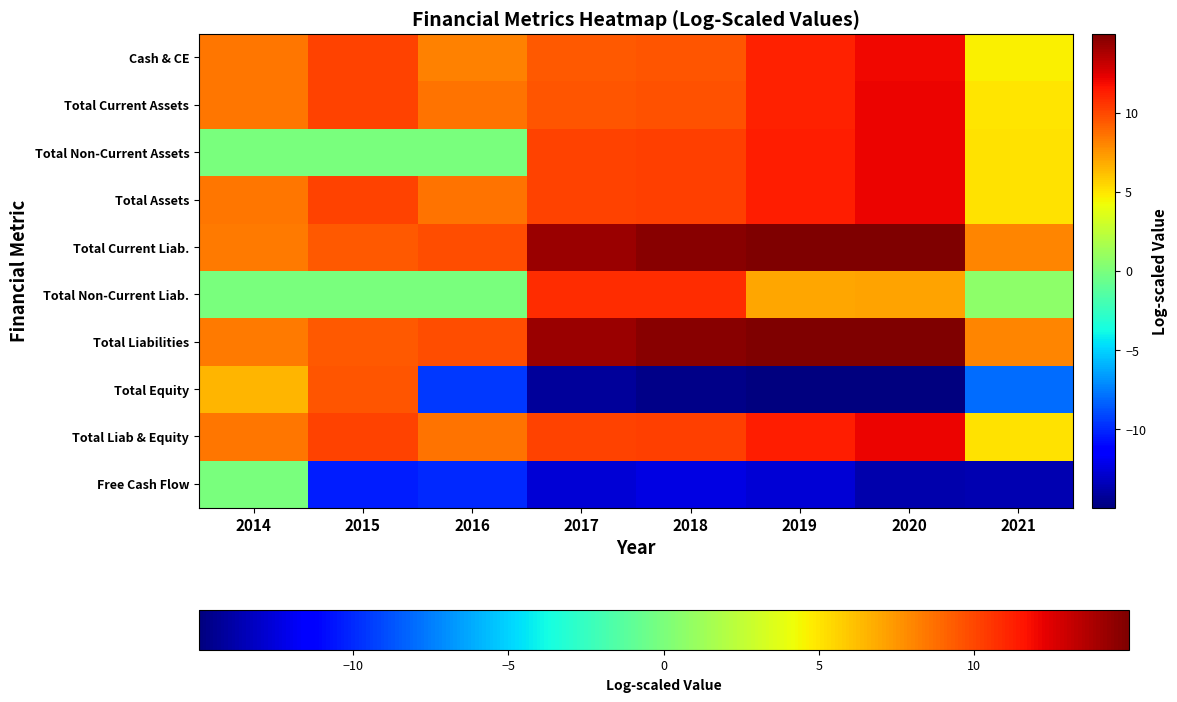

Reading left to right, what are all the values shown in this chart?

Cash & CE: 2014=8.5	2015=10.2	2016=8.2	2017=9.4	2018=9.5	2019=11.2	2020=12.0	2021=4.6
Total Current Assets: 2014=8.5	2015=10.2	2016=8.6	2017=9.5	2018=9.7	2019=11.2	2020=12.1	2021=5.0
Total Non-Current Assets: 2014=-0.0	2015=-0.0	2016=-0.0	2017=10.2	2018=10.2	2019=11.3	2020=12.1	2021=5.1
Total Assets: 2014=8.5	2015=10.2	2016=8.6	2017=10.2	2018=10.2	2019=11.3	2020=12.1	2021=5.1
Total Current Liab.: 2014=8.4	2015=9.4	2016=9.8	2017=14.2	2018=14.7	2019=15.0	2020=14.9	2021=8.1
Total Non-Current Liab.: 2014=-0.0	2015=-0.0	2016=-0.0	2017=10.8	2018=10.8	2019=7.0	2020=7.1	2021=0.7
Total Liabilities: 2014=8.4	2015=9.4	2016=9.8	2017=14.2	2018=14.7	2019=15.0	2020=14.9	2021=8.1
Total Equity: 2014=6.5	2015=9.6	2016=-9.5	2017=-14.2	2018=-14.7	2019=-15.0	2020=-14.9	2021=-8.0
Total Liab & Equity: 2014=8.5	2015=10.2	2016=8.6	2017=10.2	2018=10.2	2019=11.3	2020=12.1	2021=5.1
Free Cash Flow: 2014=-0.0	2015=-10.4	2016=-10.0	2017=-12.7	2018=-12.3	2019=-12.7	2020=-13.7	2021=-13.6